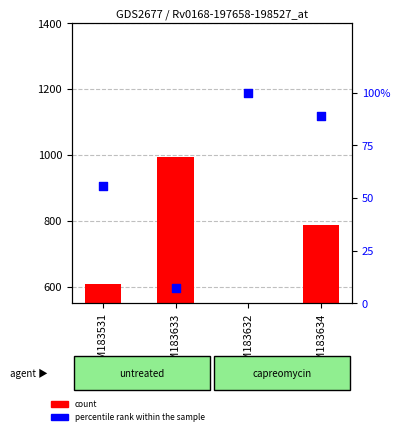

Which series has the largest total across all categories?

count